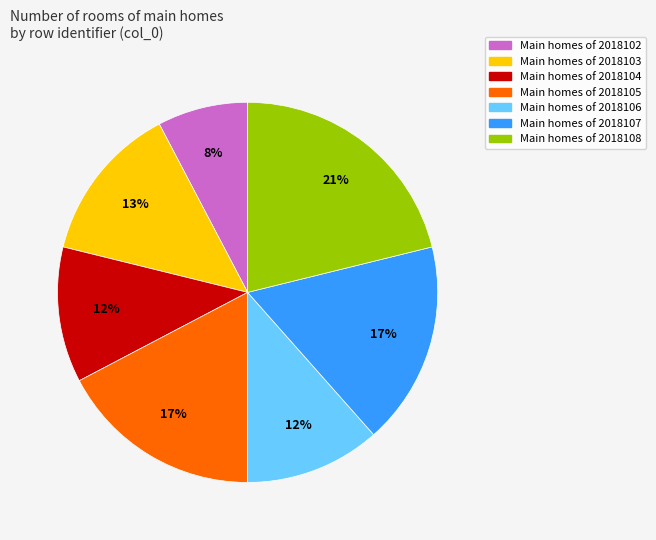

To the nearest percent, what is the average slice percentage?

14%